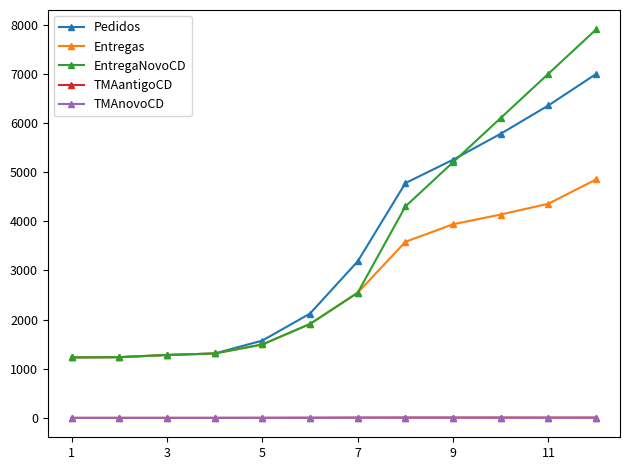

Which series has the largest range (max minus min)?

EntregaNovoCD